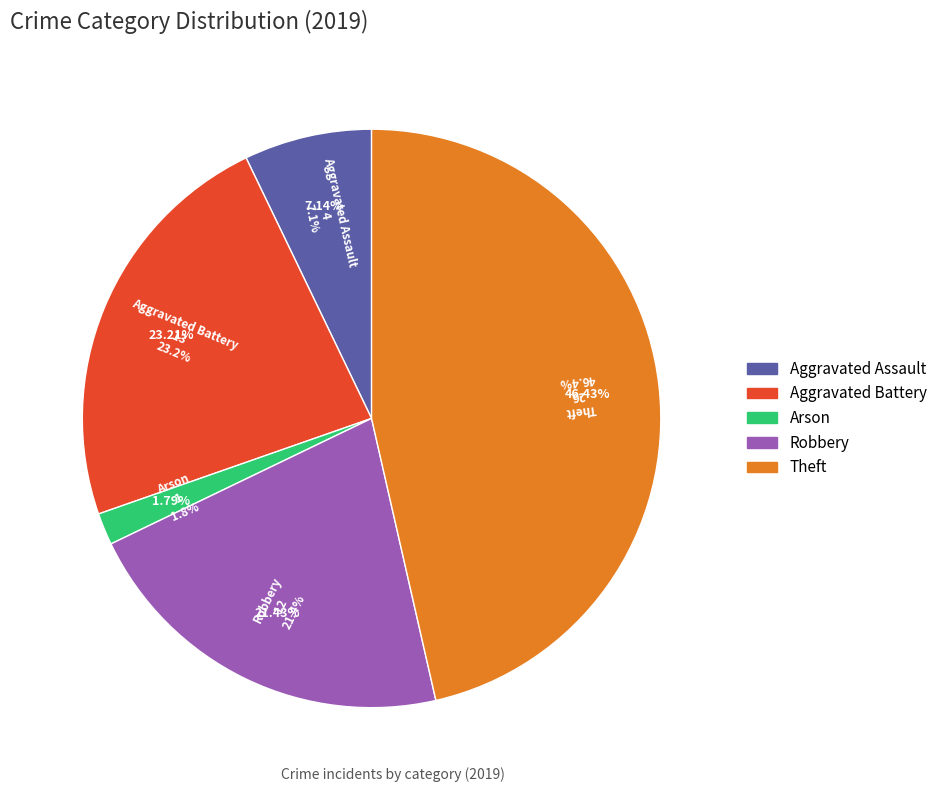

What is the change in value from Aggravated Assault to Aggravated Battery?

+9